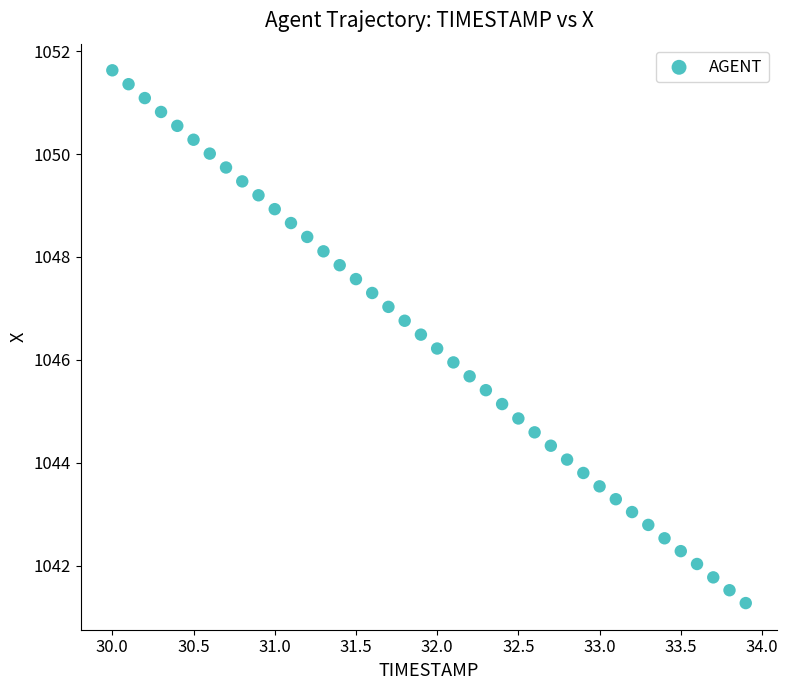

What is the range of Y values (max minus min)?

10.4